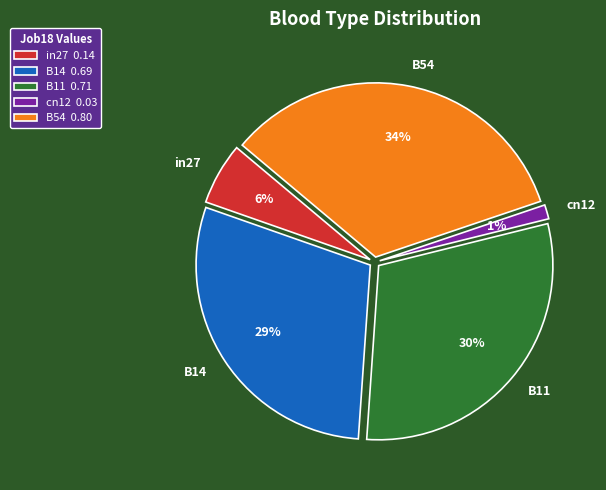

How many slices are in this pie chart?

5